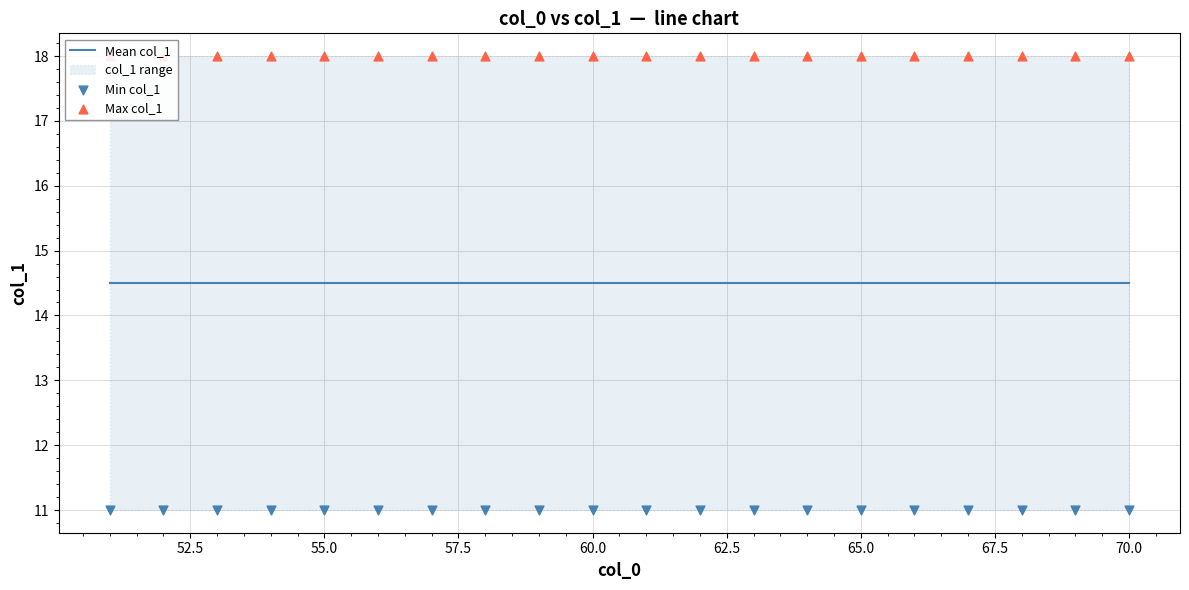

Which series reaches the maximum Y coordinate?

Max col_1